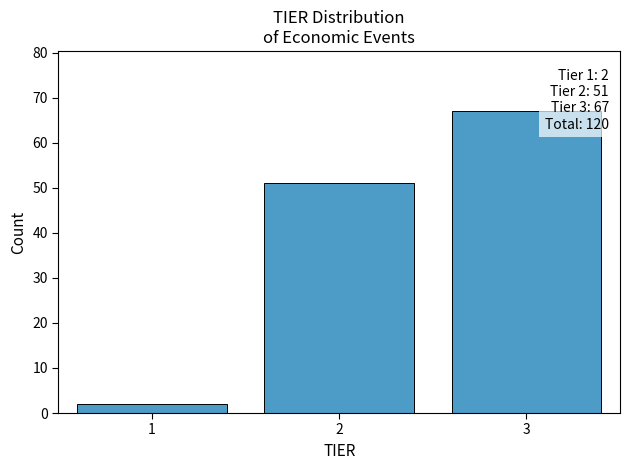

Which range on the x-axis has the tallest bar?

2.5 to 3.5